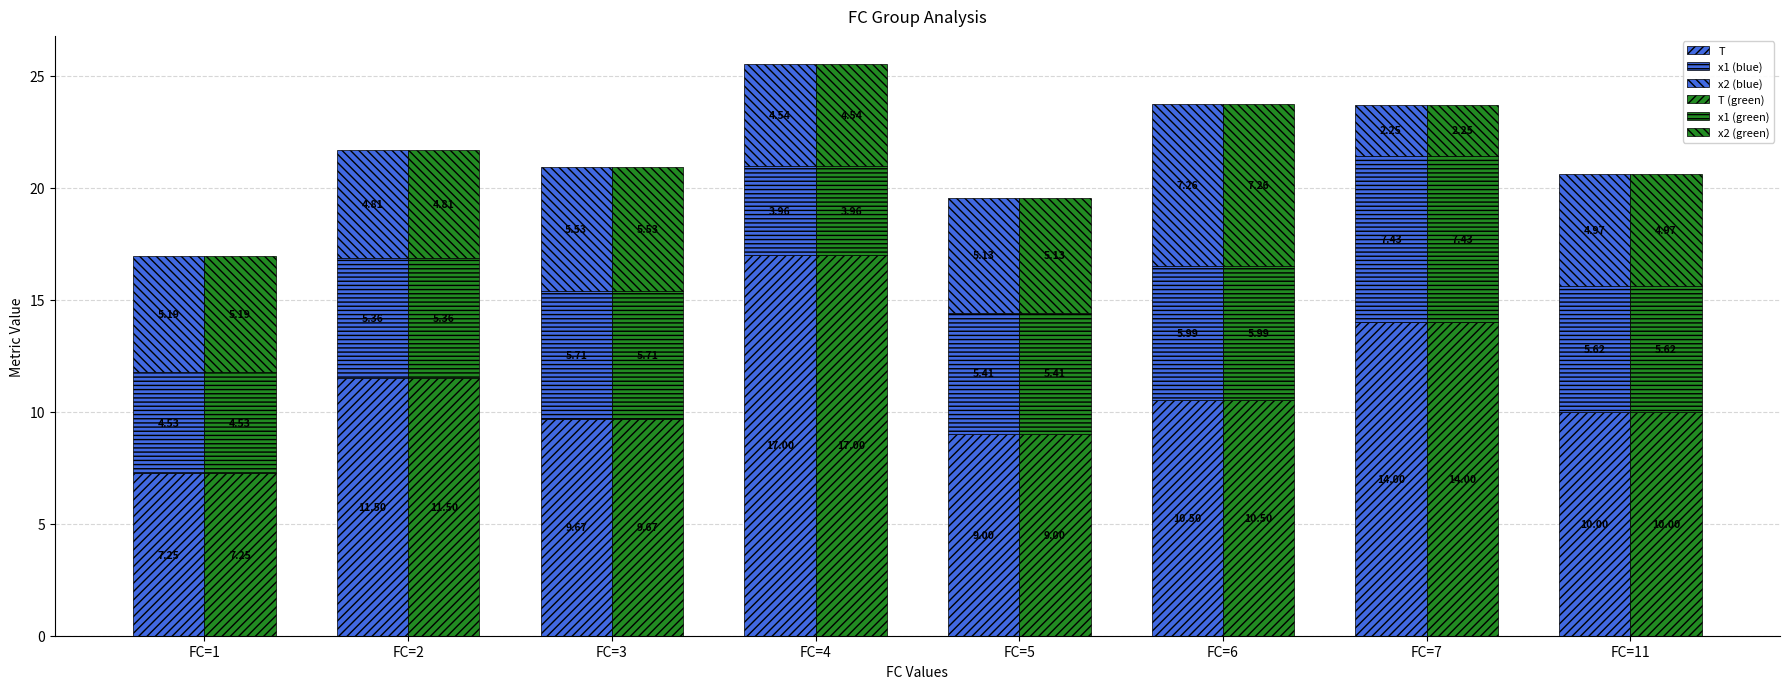

What is the value of the x1 (green) bar at the 7th from the left?

7.4